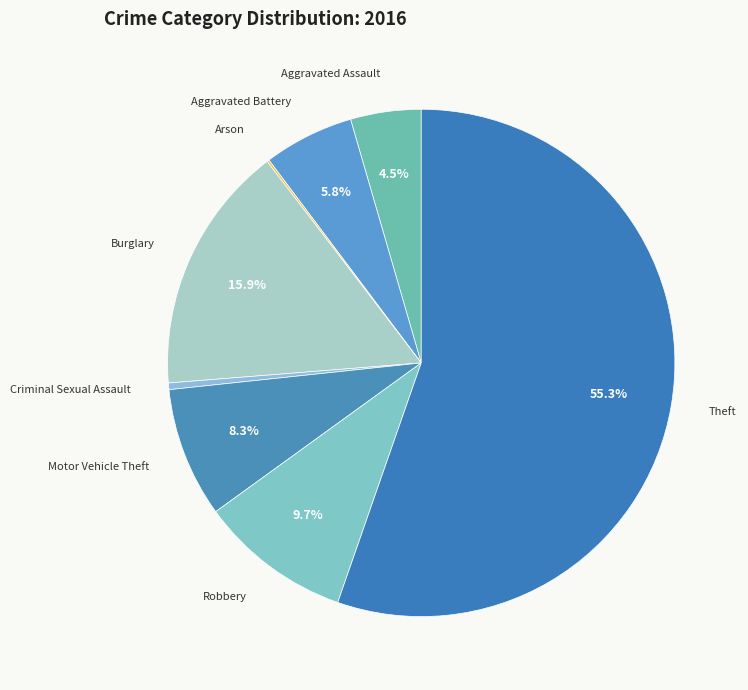

Which slice is the largest?

Theft